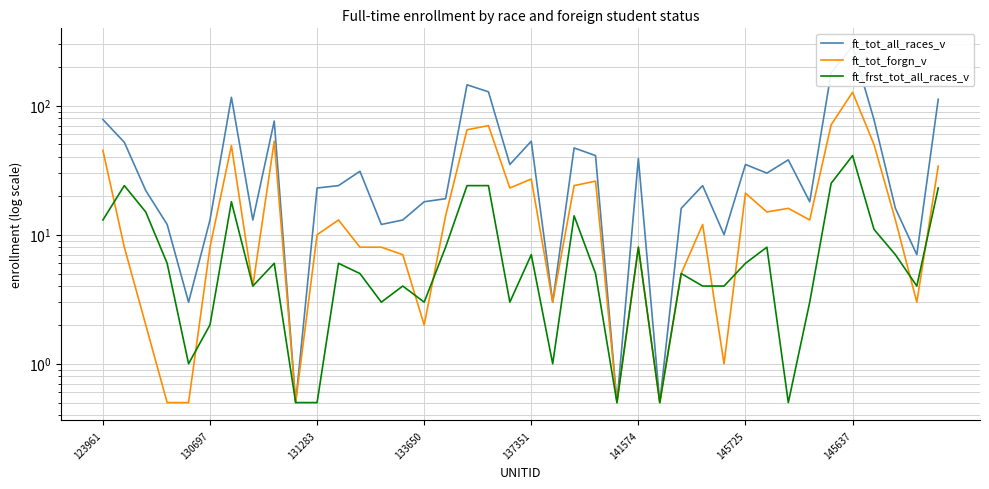

How many data points in ft_frst_tot_all_races_v are above 6?

16